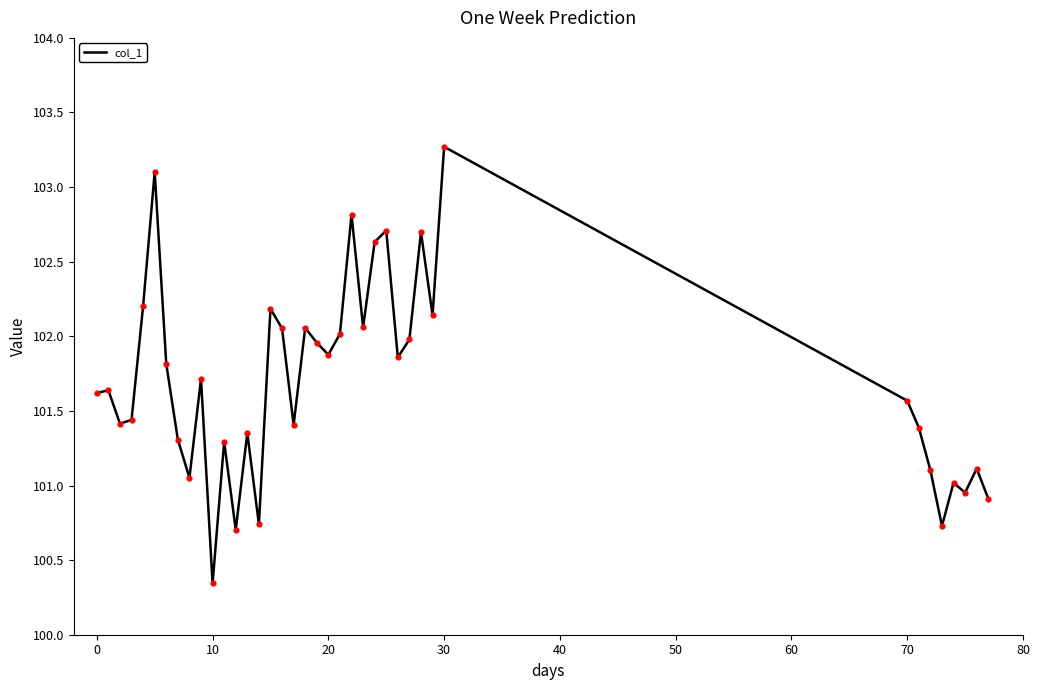

What is the difference between the maximum and minimum values?

2.9